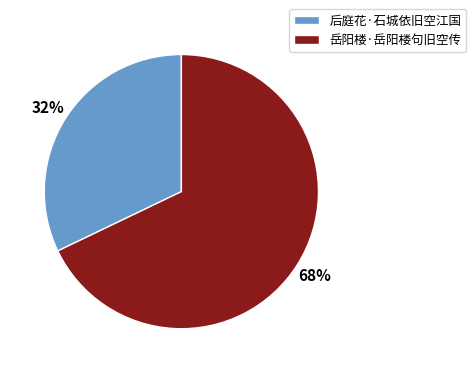

True or false: 后庭花·石城依旧空江国 accounts for 45% of the total.

False